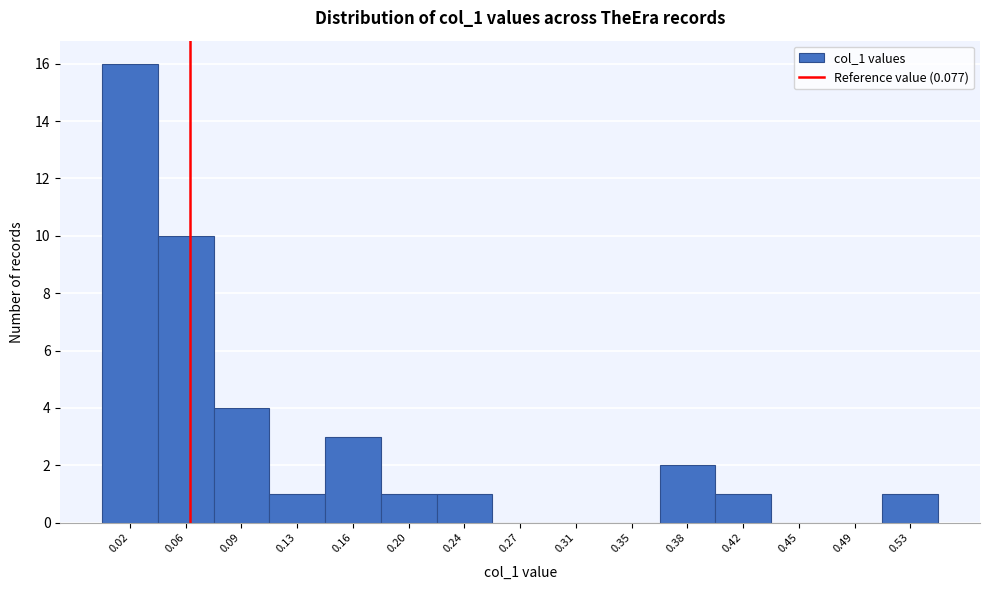

Reading right to left, transcribe all the data shown in this chart.

0.53=1	0.49=0	0.45=0	0.42=1	0.38=2	0.35=0	0.31=0	0.27=0	0.24=1	0.20=1	0.16=3	0.13=1	0.09=4	0.06=10	0.02=16